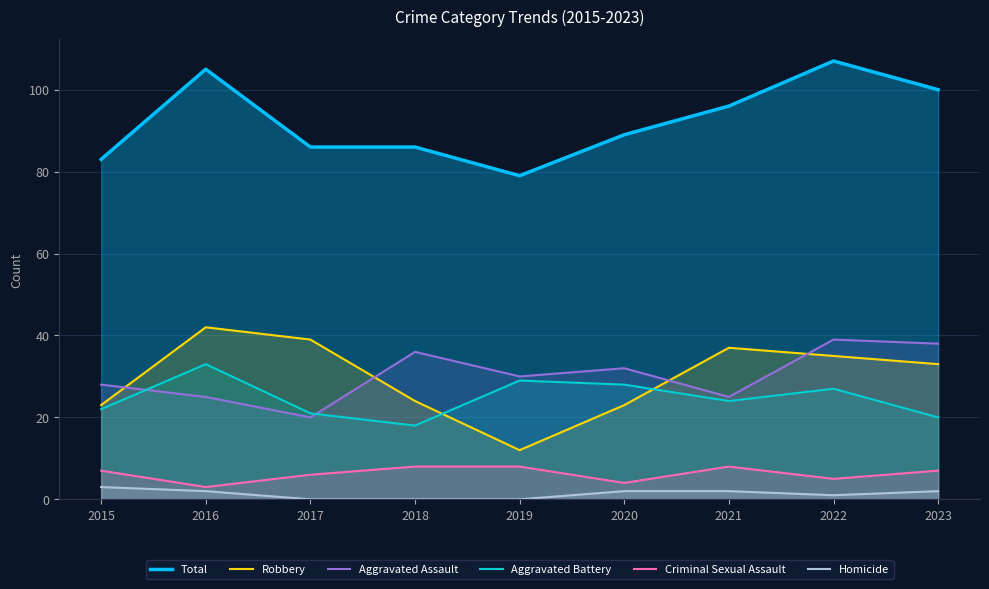

What is the value of the Robbery point at the 9th from the left?

33